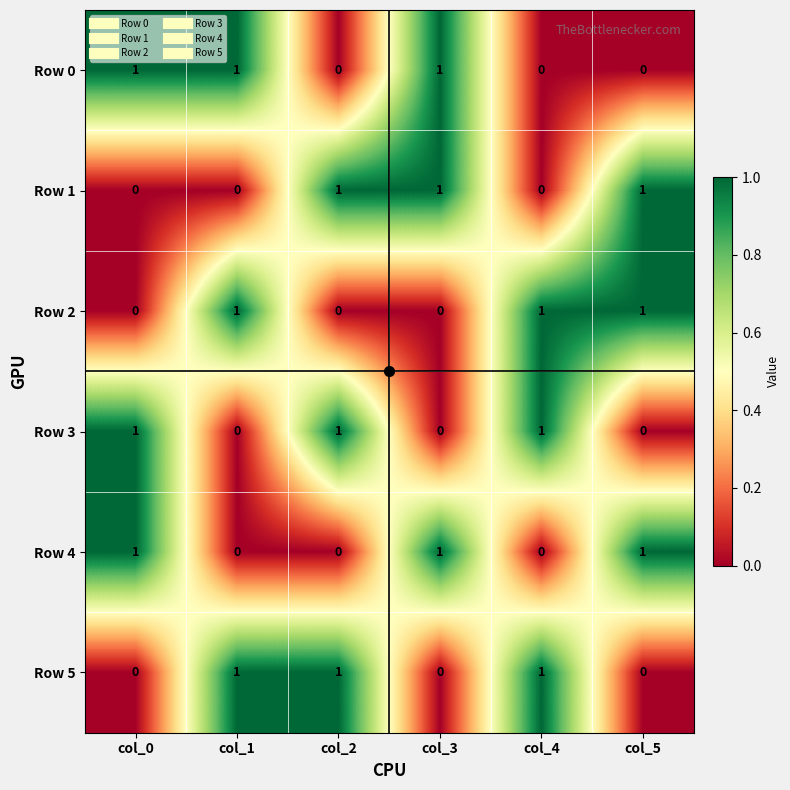

How many Row 2 values are between 0 and 1?

6